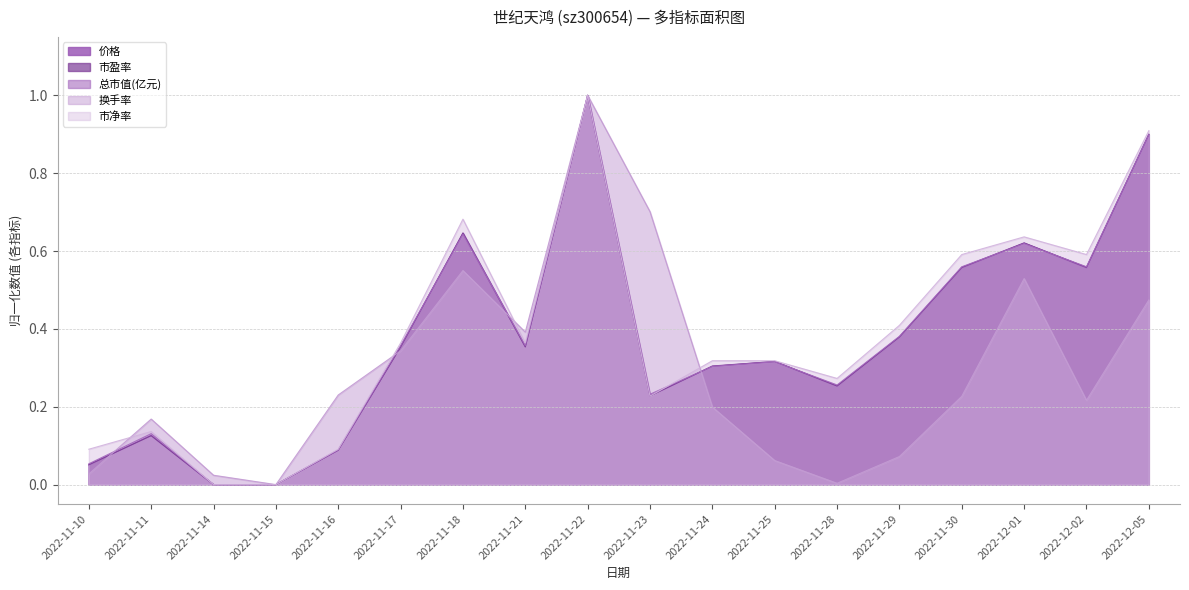

Which series changed the most between 2022-11-15 and 2022-11-21?

换手率